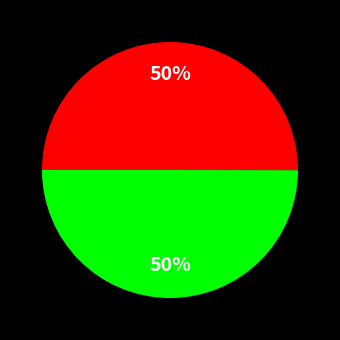

To the nearest percent, what is the average slice percentage?

50%